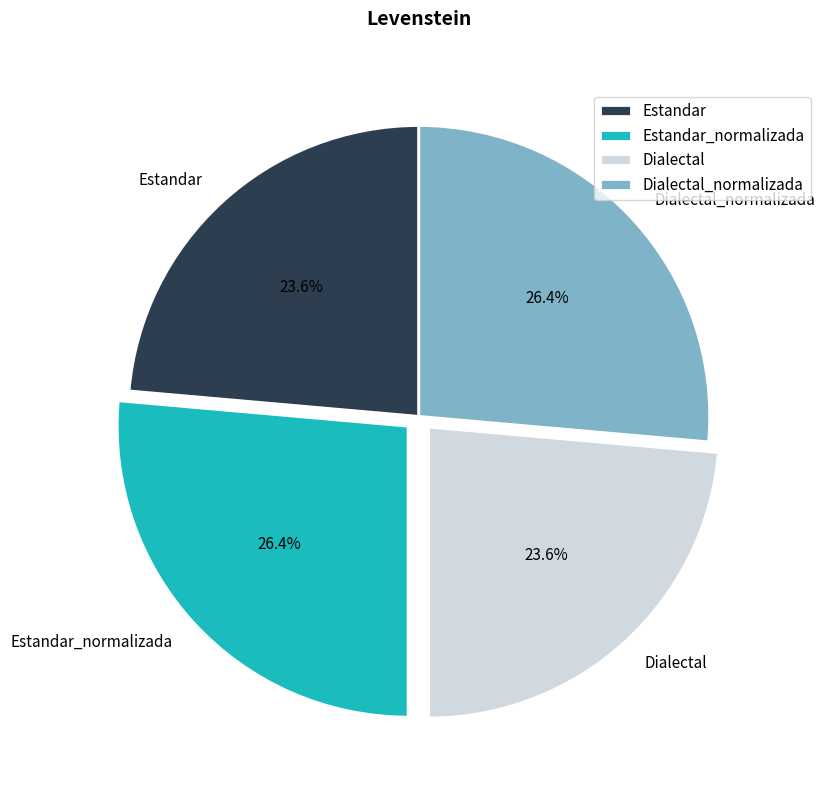

Count the number of slices in the pie.

4